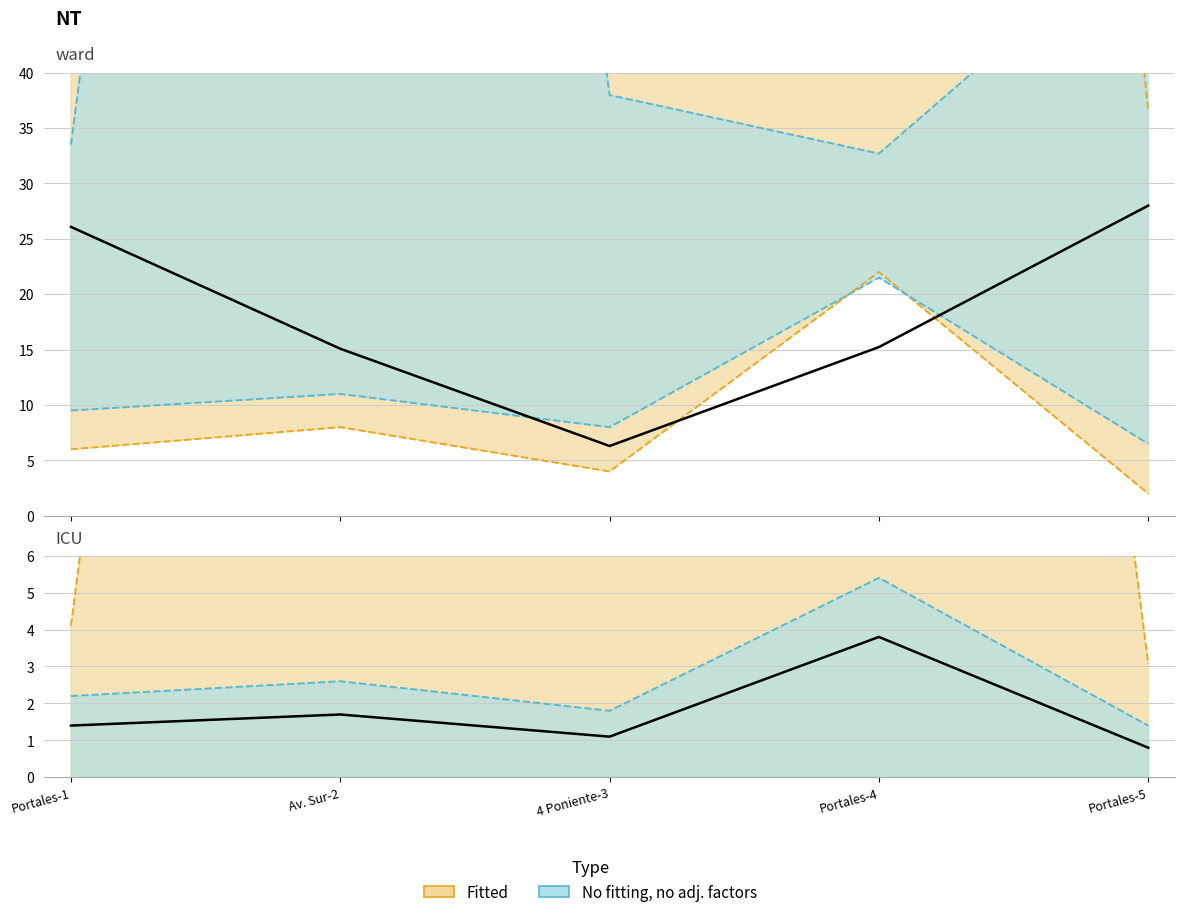

True or false: Dormitorios and N_depto cross at least once.

False